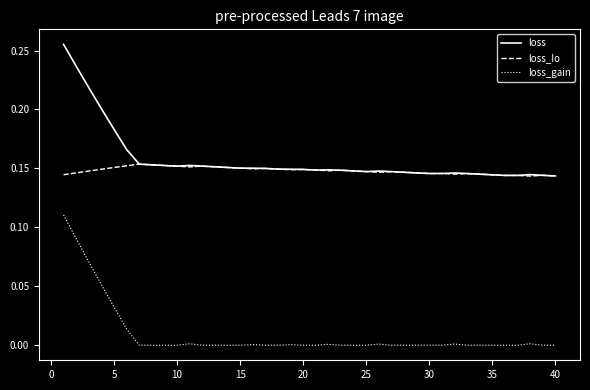

Does the chart have visible grid lines?

No